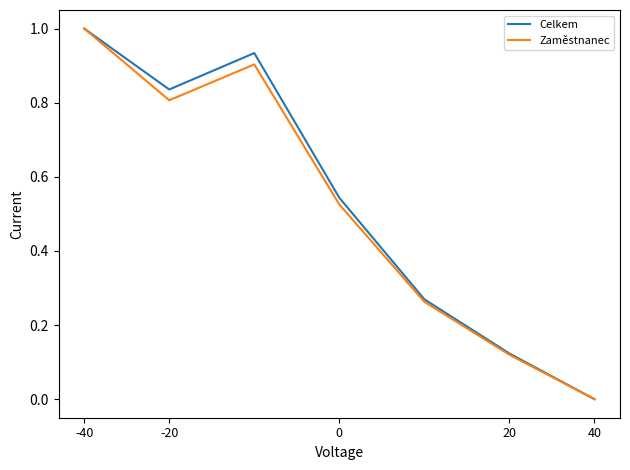

What is the maximum value for Celkem?

1.0